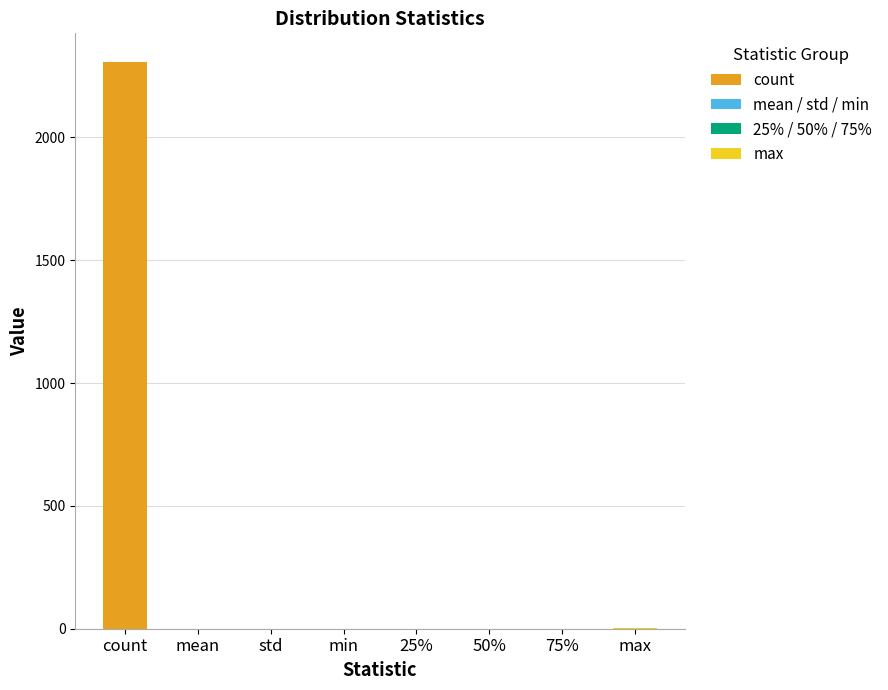

What is the average value?

288.9